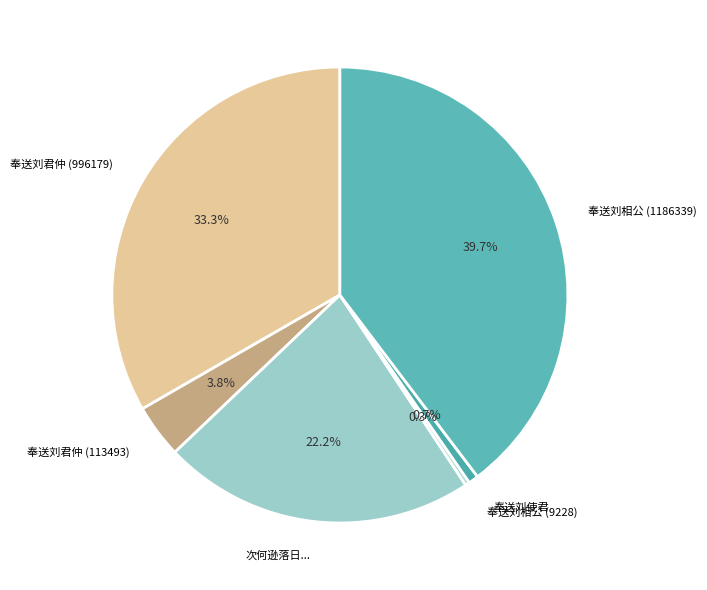

Do 奉送刘相公 (9228) and 奉送刘君仲 (996179) together represent more than half of the pie?

No